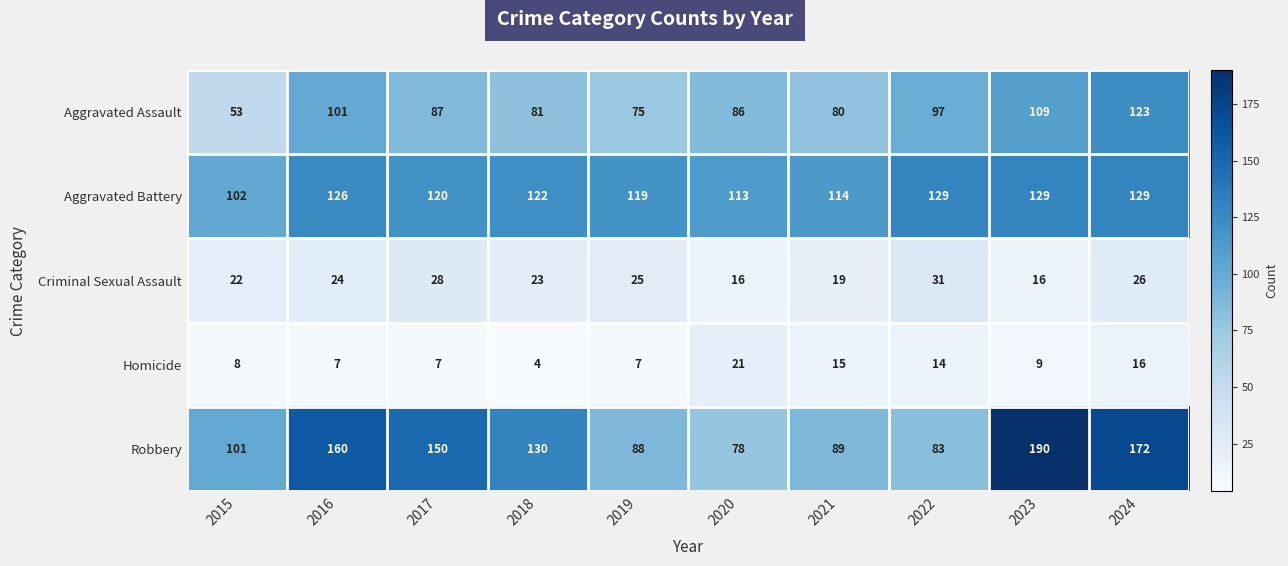

What is the minimum value shown in the chart?

4